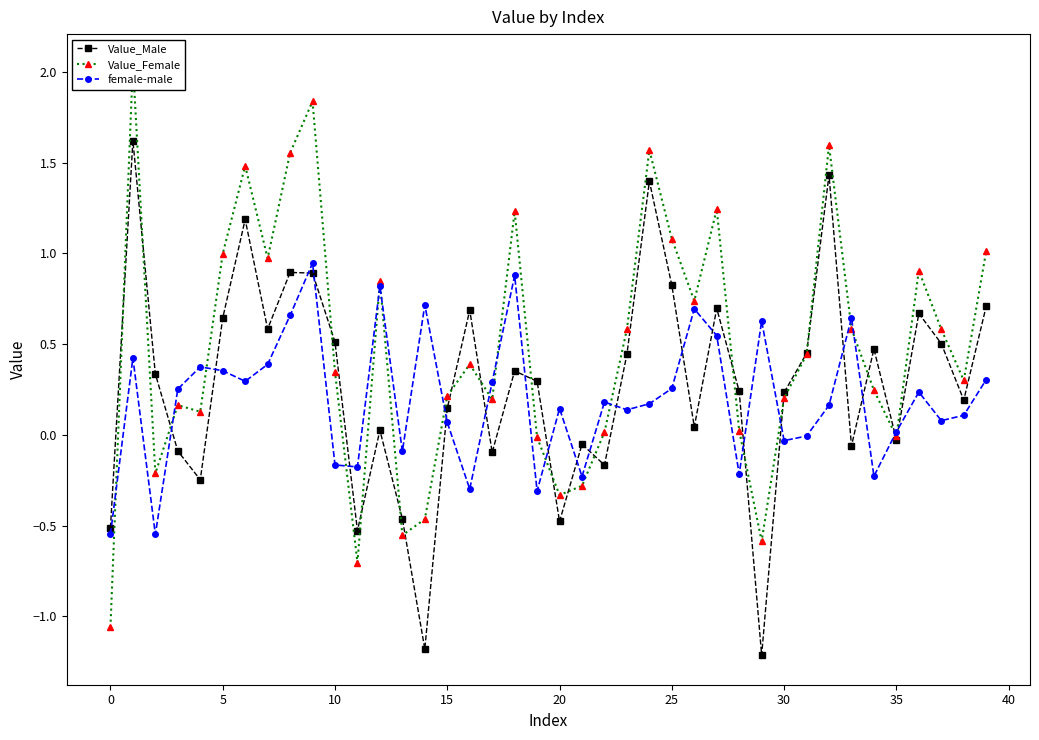

Is it true that Value_Female equals 0.7 at 26?

True